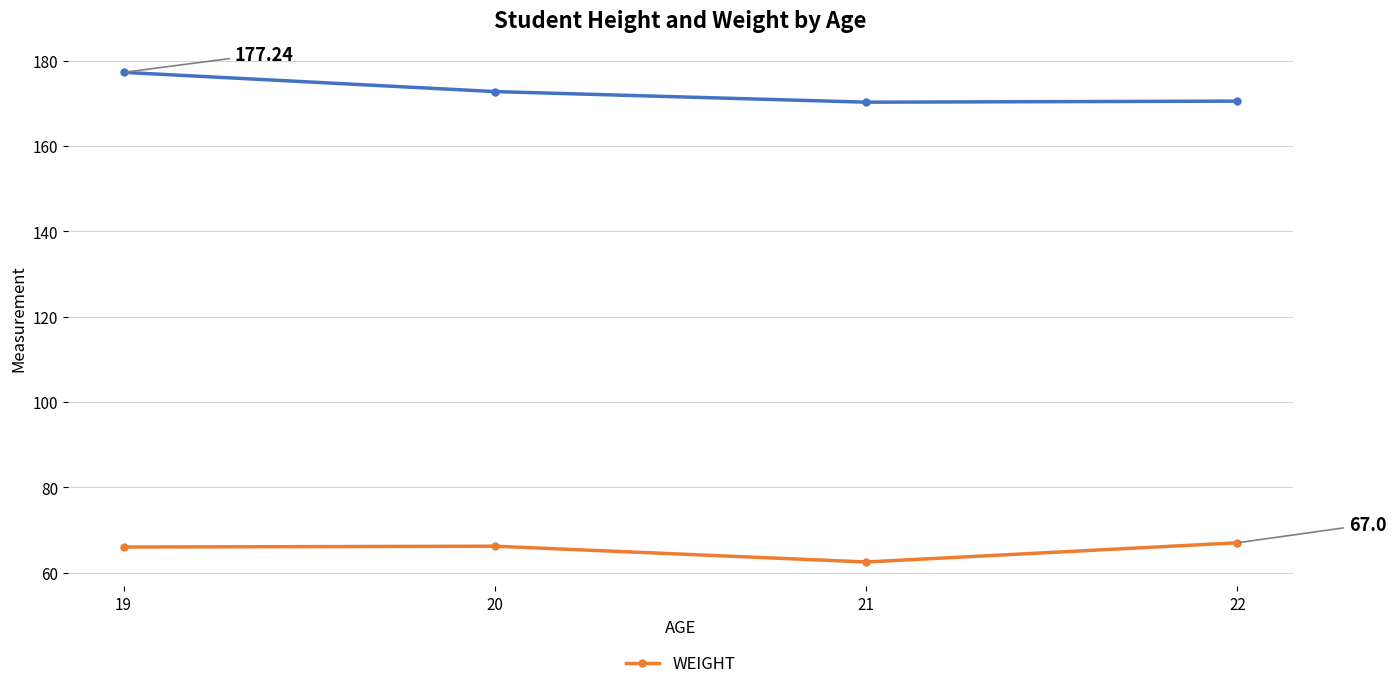

What is the difference between the highest and lowest values at 20?

106.5